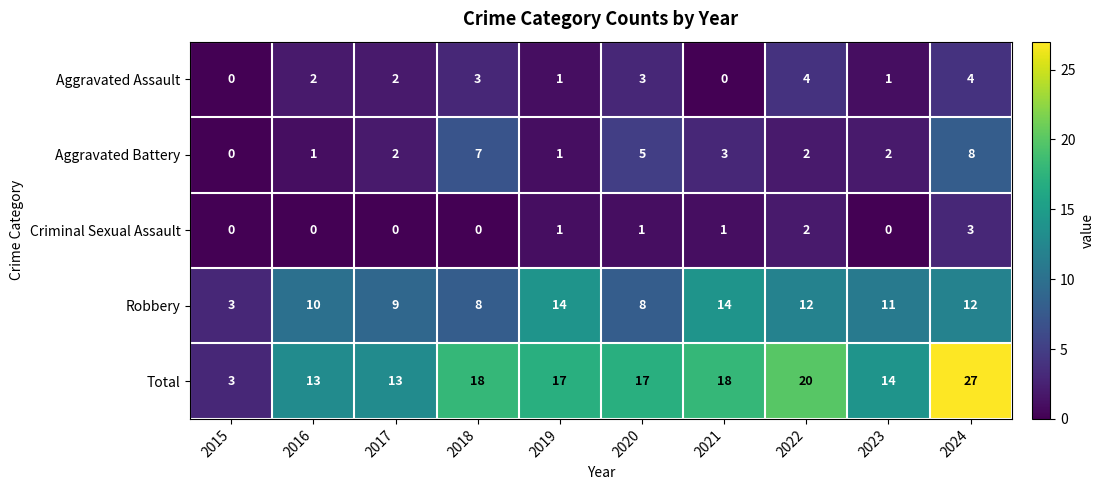

What is the difference between the maximum and minimum values in the Aggravated Assault series?

4